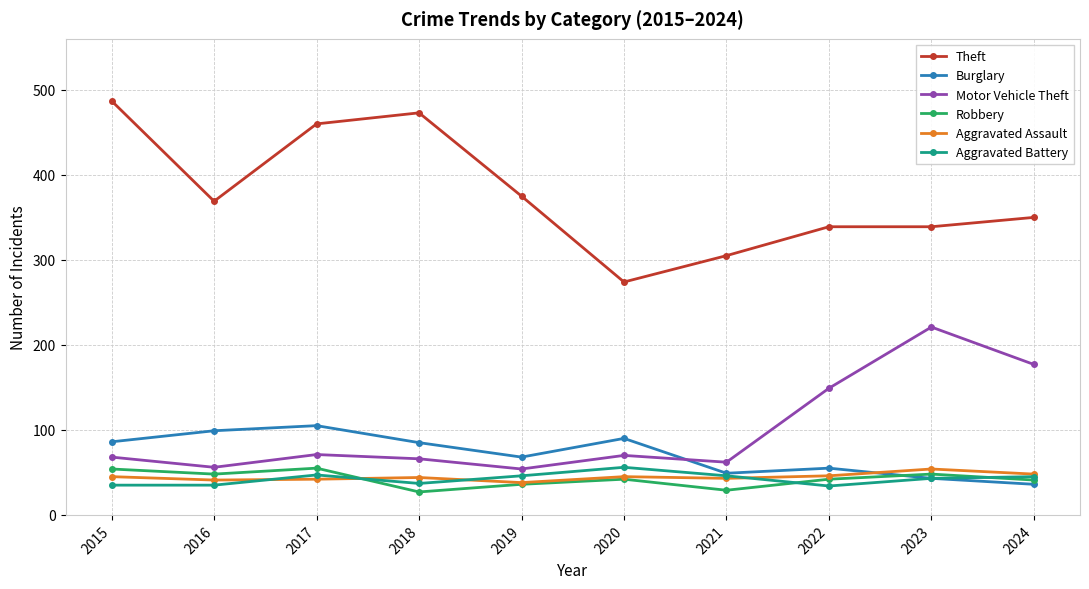

Is the value of Robbery at 2015 greater than the value of Theft at 2015?

No